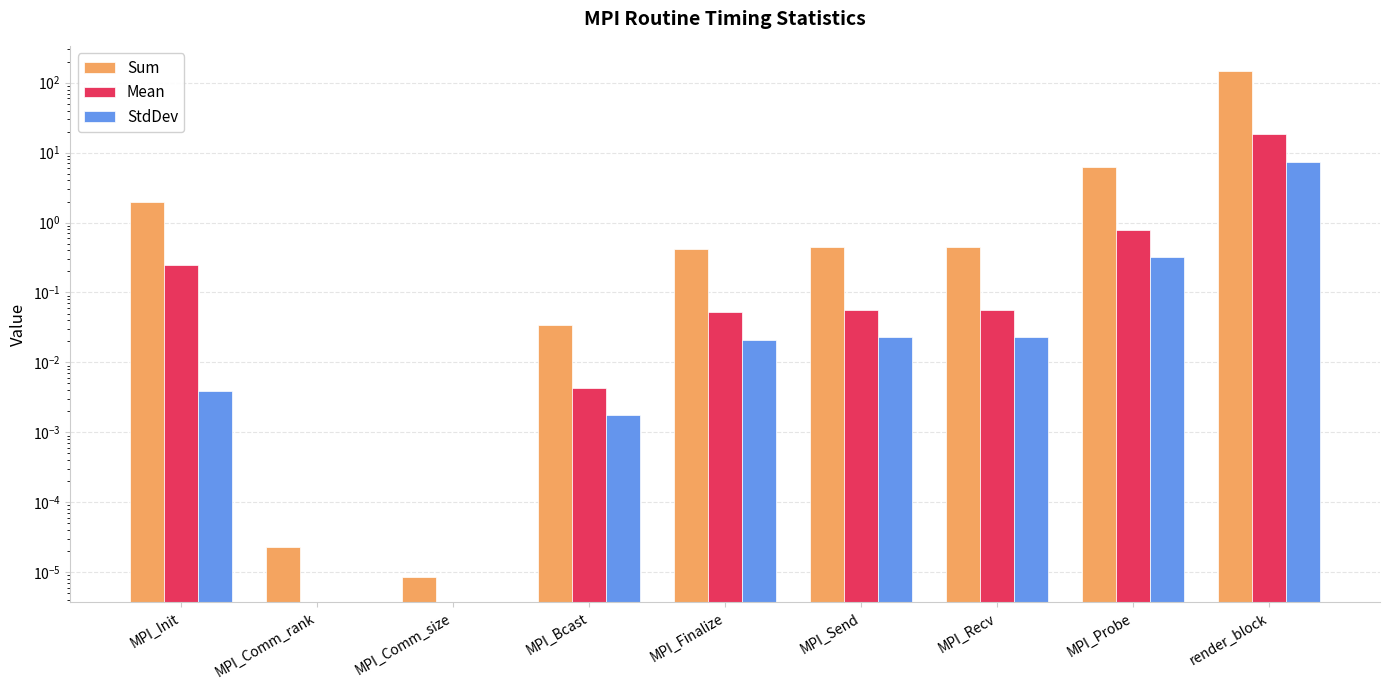

What is the label of the 1st bar from the left?

MPI_Init